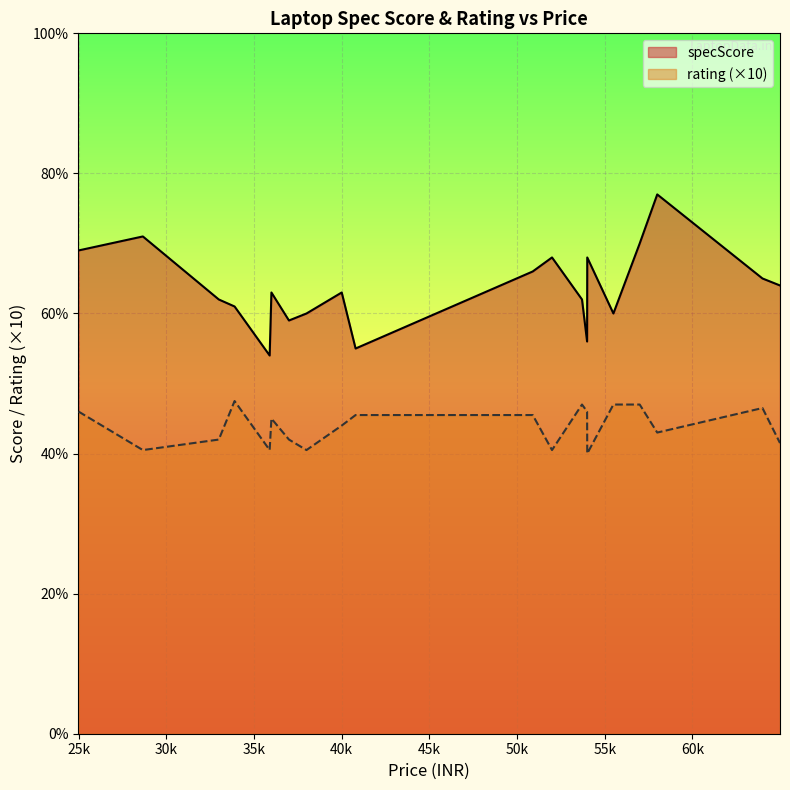

True or false: specScore and rating intersect in this chart.

False